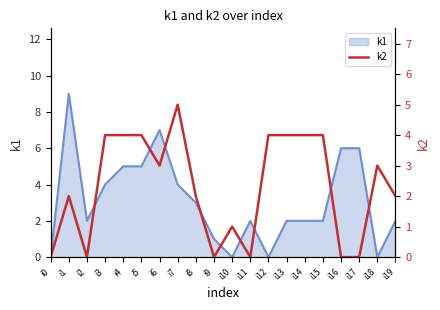

List the labels in order of value, smallest first.

i0, i2, i9, i11, i16, i17, i10, i1, i8, i19, i6, i18, i3, i4, i5, i12, i13, i14, i15, i7